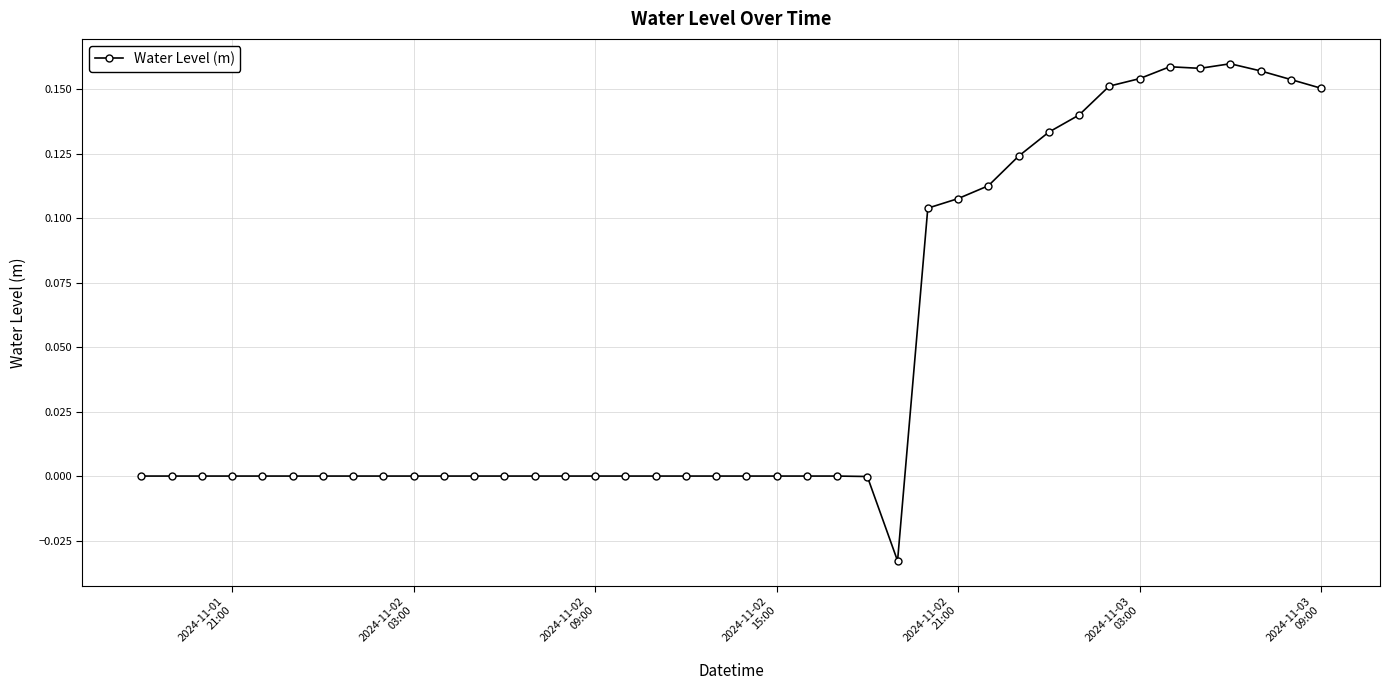

True or false: the data has more than 1 interior local peaks.

True